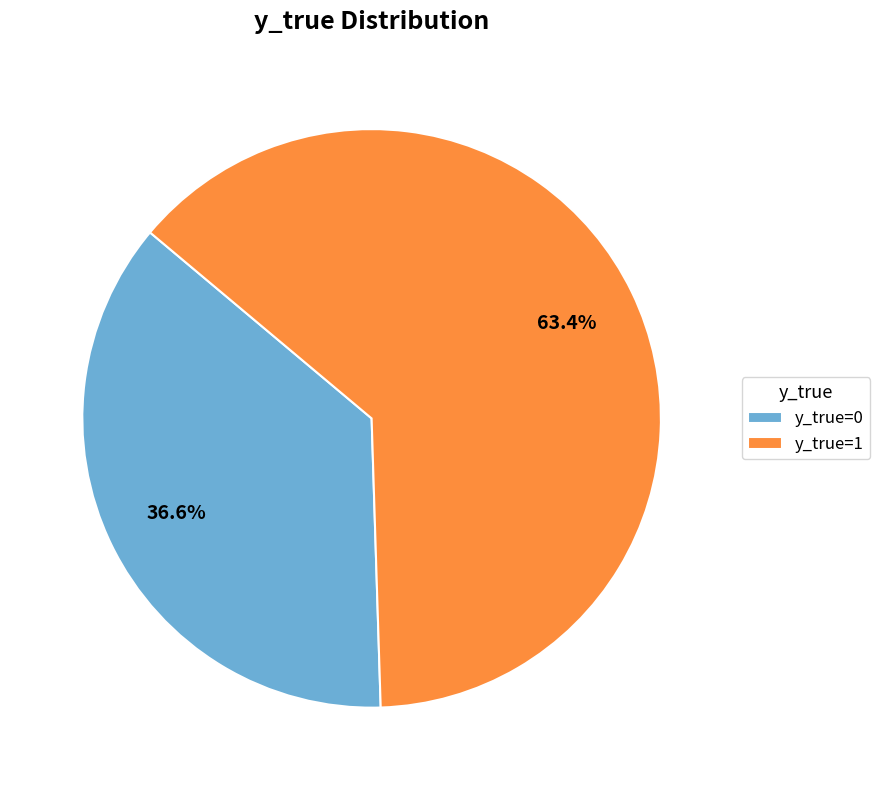

To the nearest percent, what is the difference between the y_true=1 and y_true=0 slice percentages?

27%